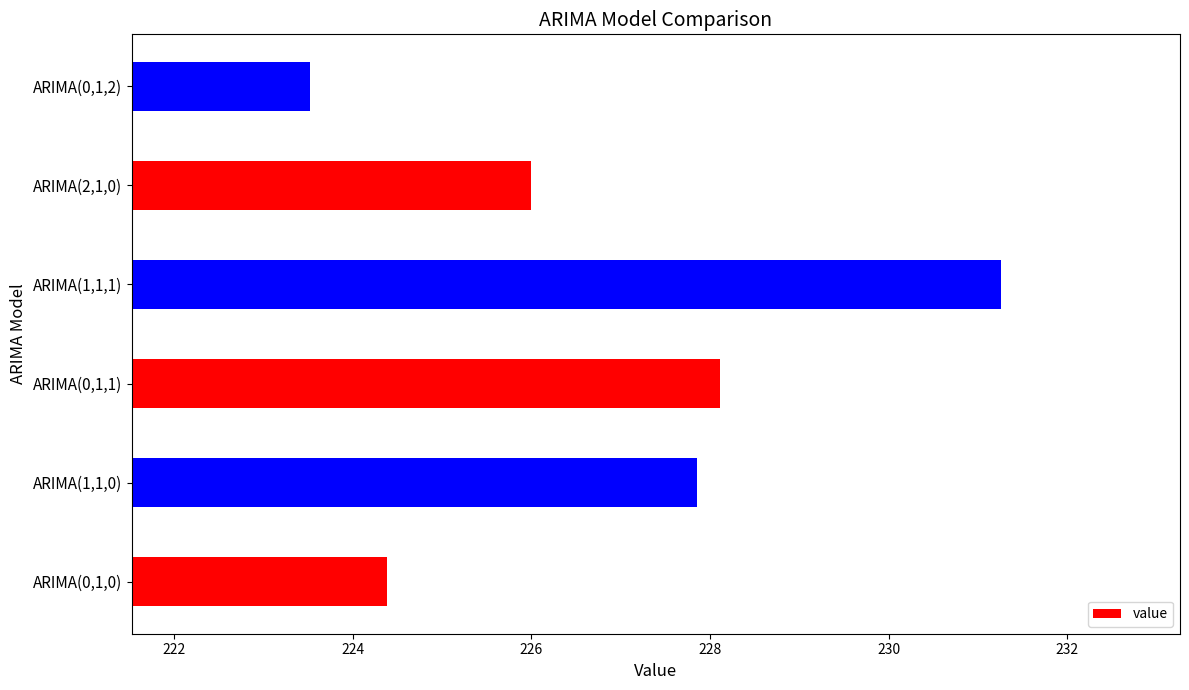

How many bars are there in total?

6